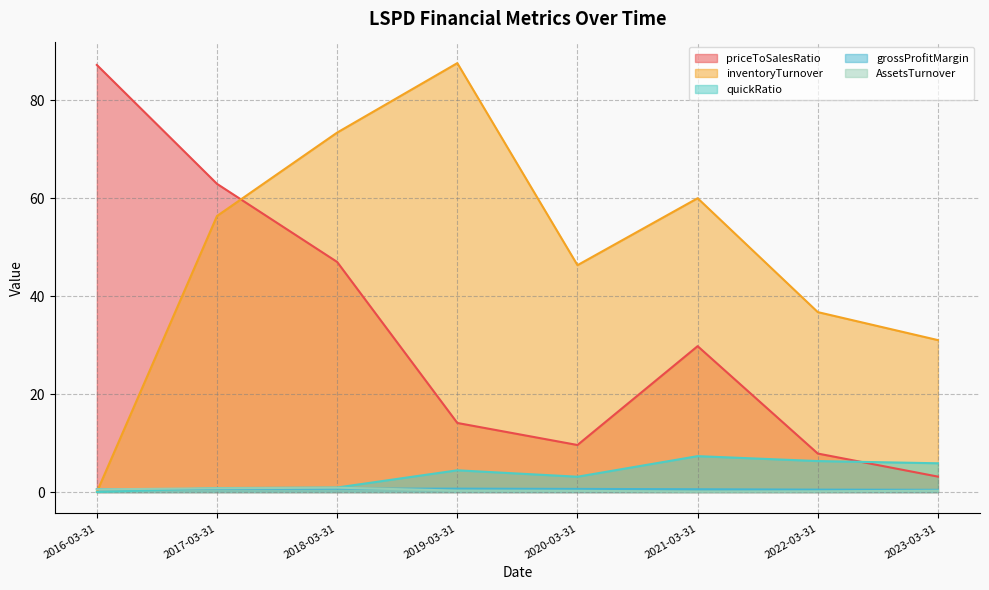

What is the sum of all inventoryTurnover values?

391.7